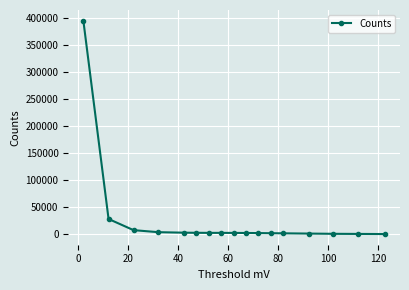

True or false: there are more than 0 points higher than both neighbors.

True